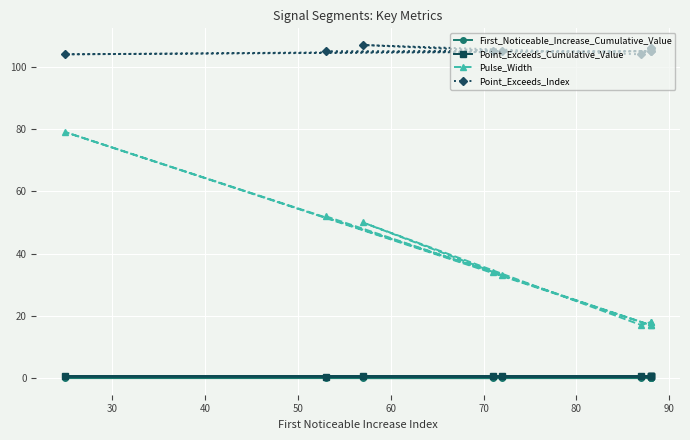

Which series has the largest total across all categories?

Point_Exceeds_Index